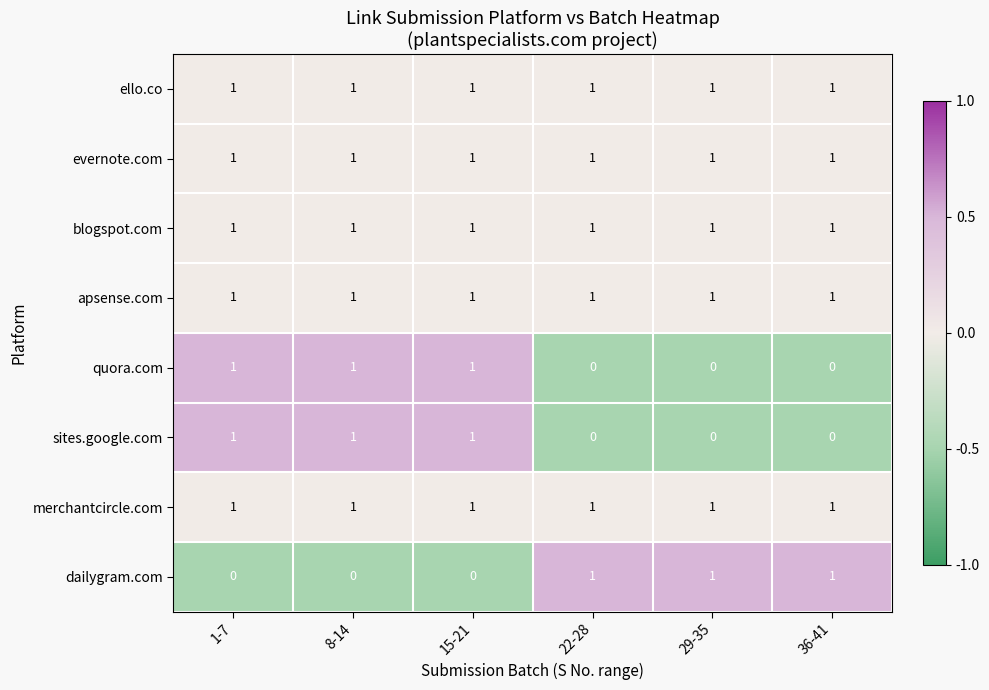

The value of quora.com at 22-28 is -1. True or false?

False